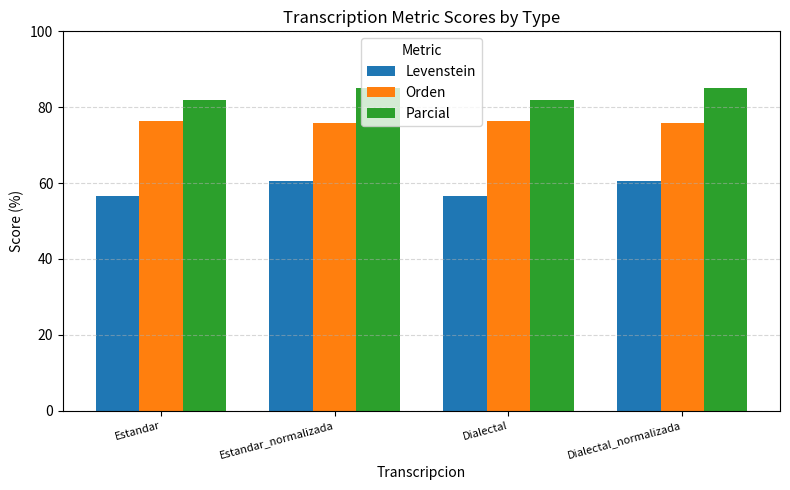

How many bars are there in total?

12